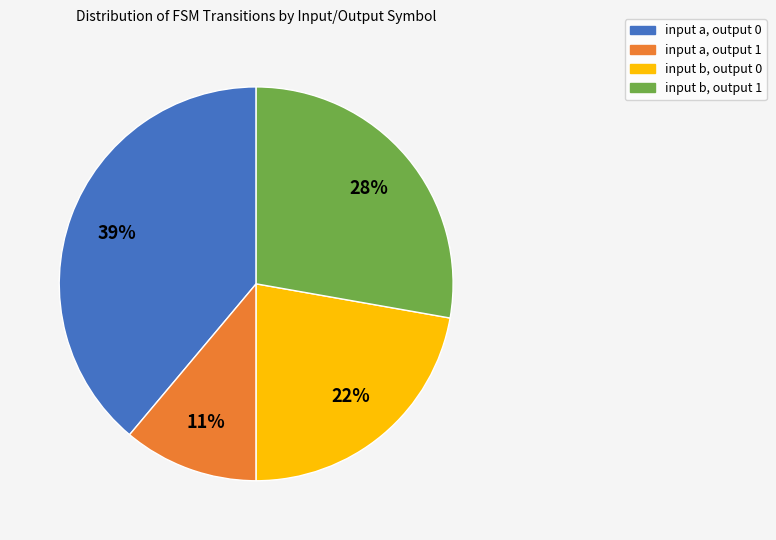

The input b, output 1 slice represents 34% of the pie. True or false?

False